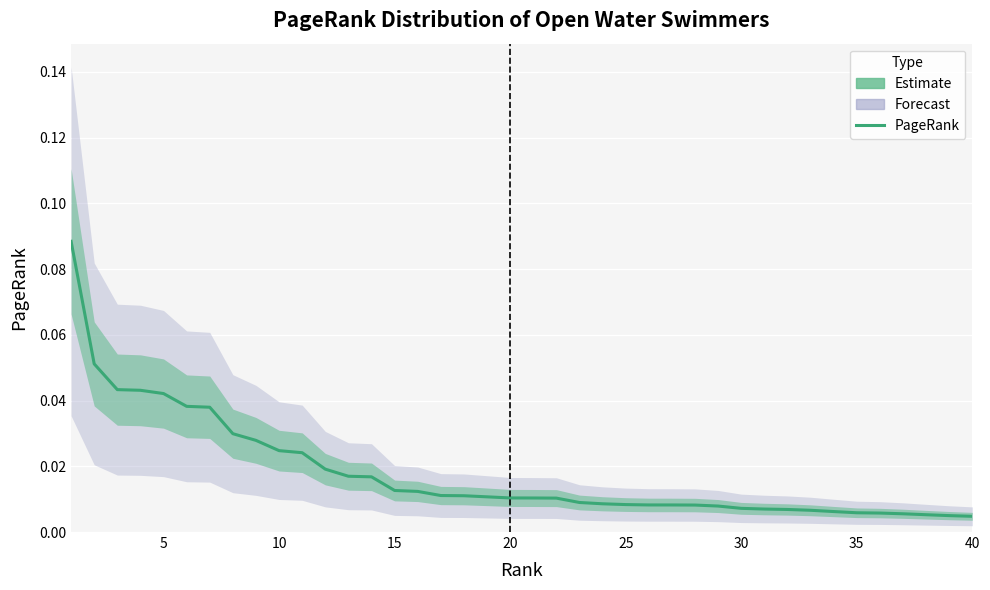

What is the greatest value displayed?

0.1